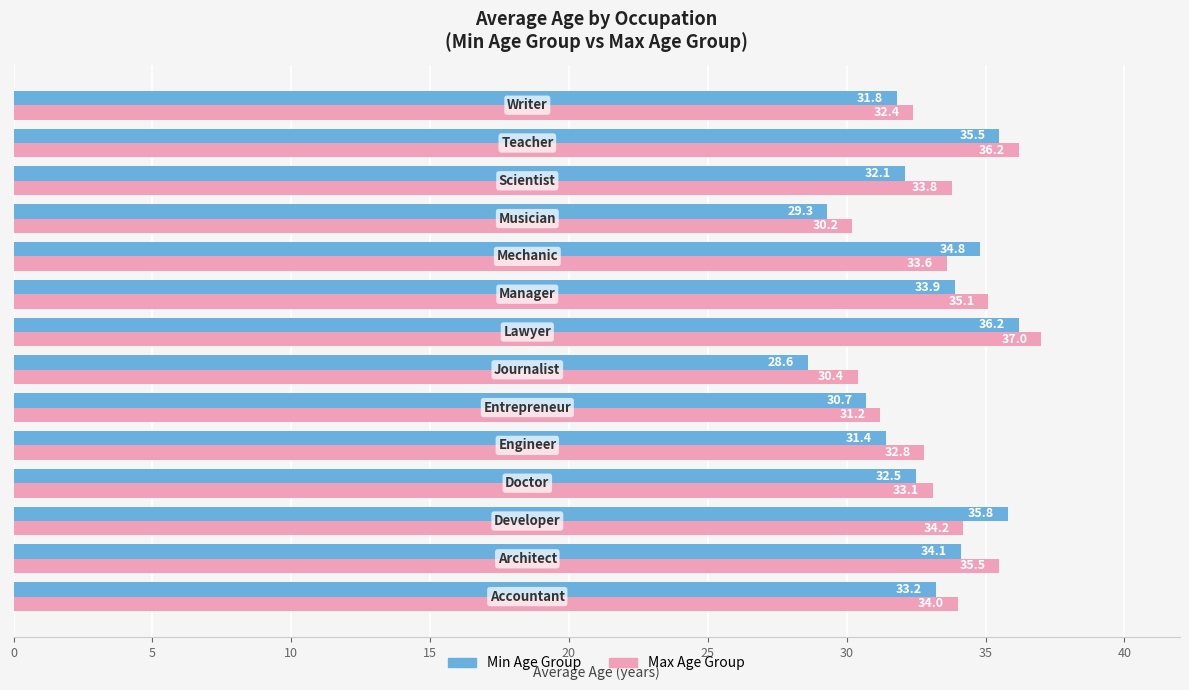

List the series in order of their peak value, lowest first.

Min Age Group, Max Age Group